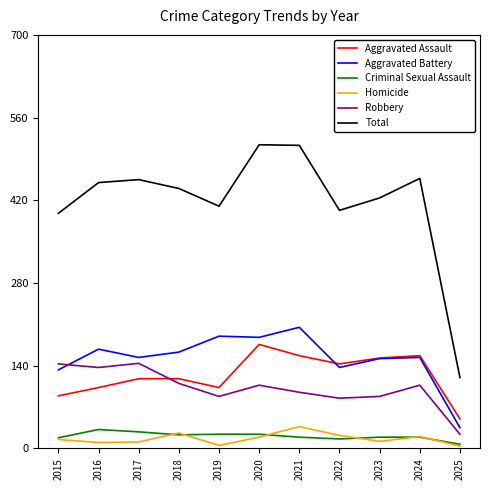

Which series has the largest range (max minus min)?

Total